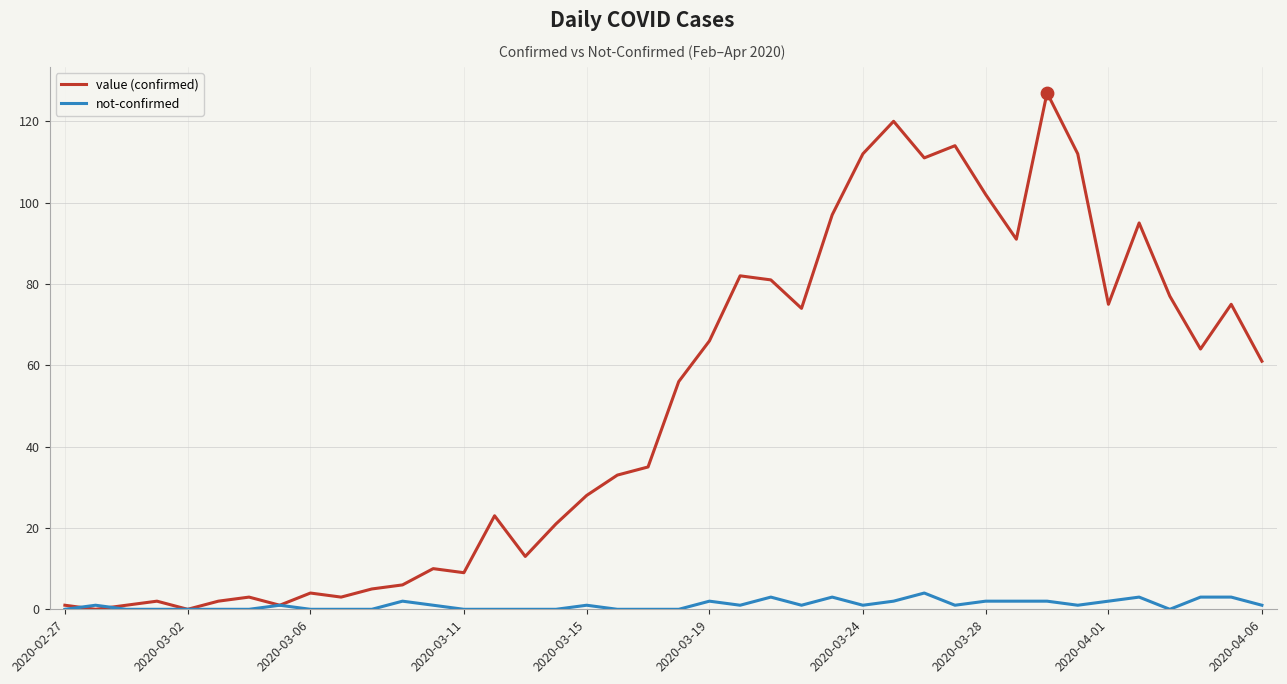

What is the greatest value displayed?

127